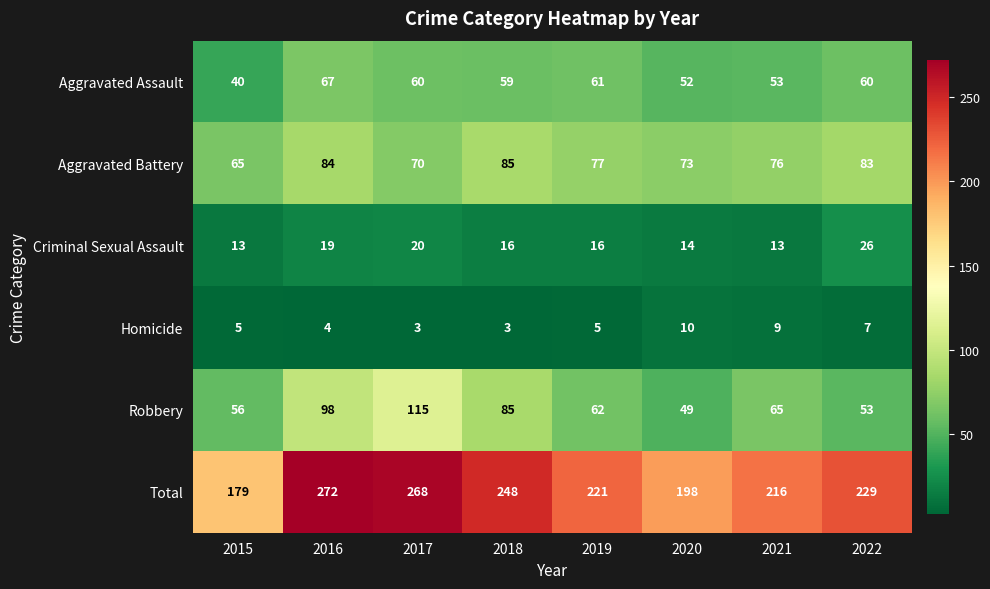

Which category has the lowest value in the Aggravated Assault series?

2015